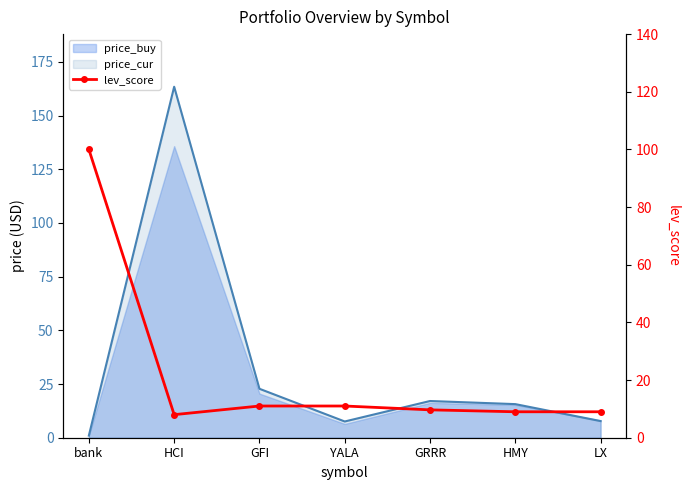

How many data points are less than 9?

1